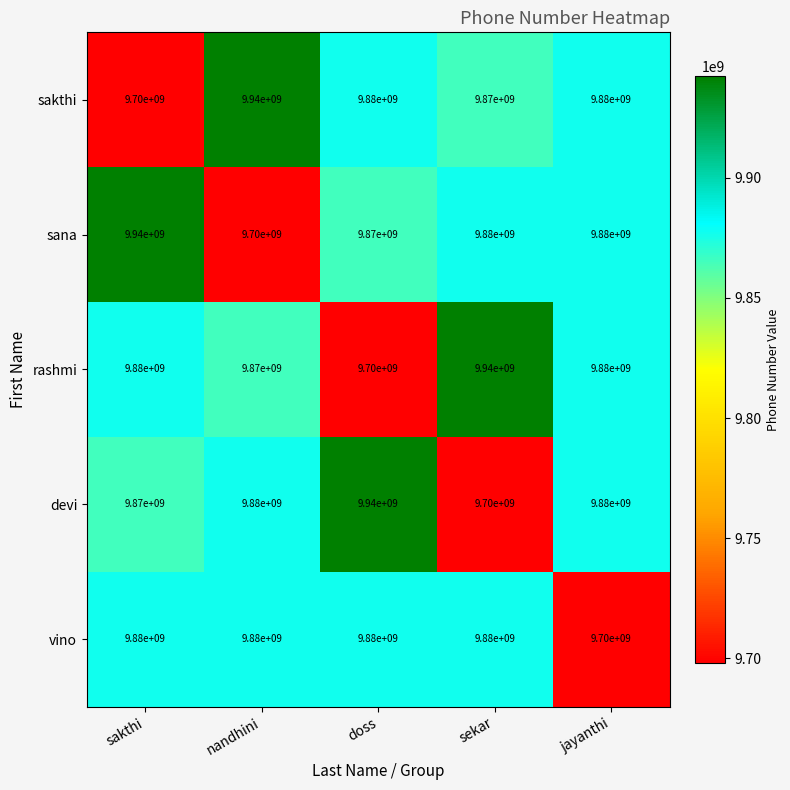

What is the difference between the highest and lowest values at jayanthi?

180000000